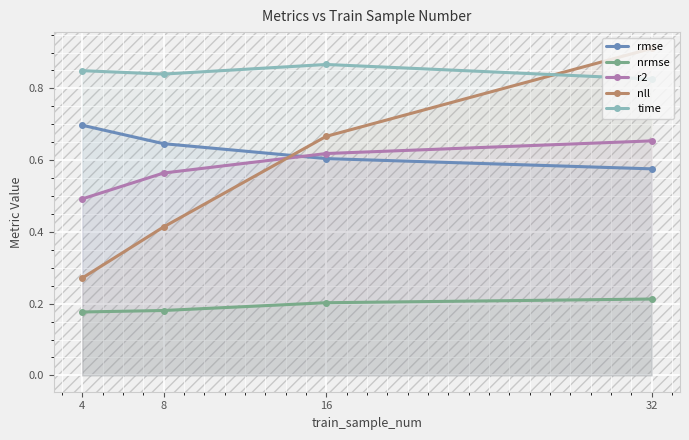

At which label is nrmse closest to 0?

4